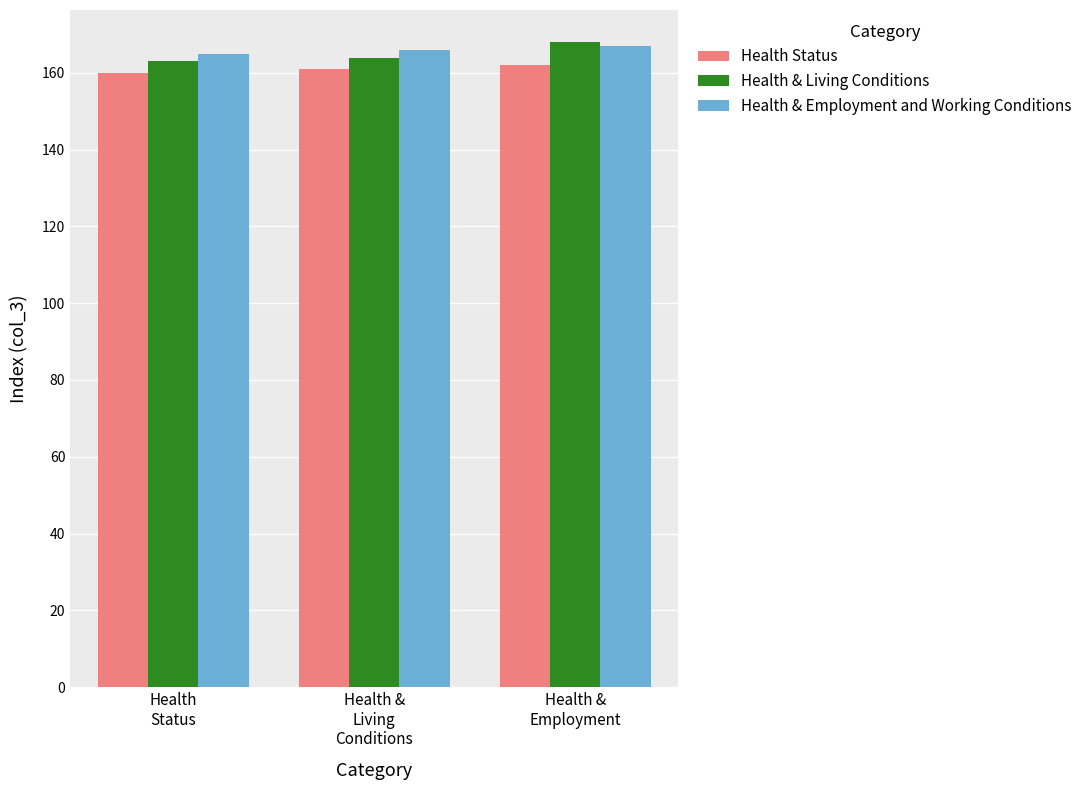

What is the sum of all Health & Employment and Working Conditions values?

498